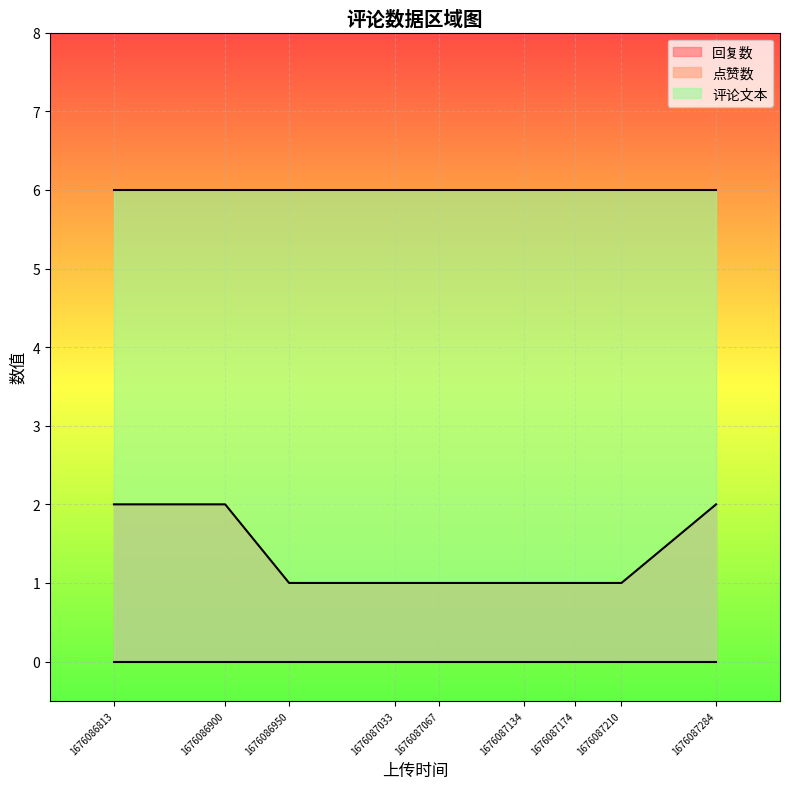

Which series has the largest total across all categories?

评论文本